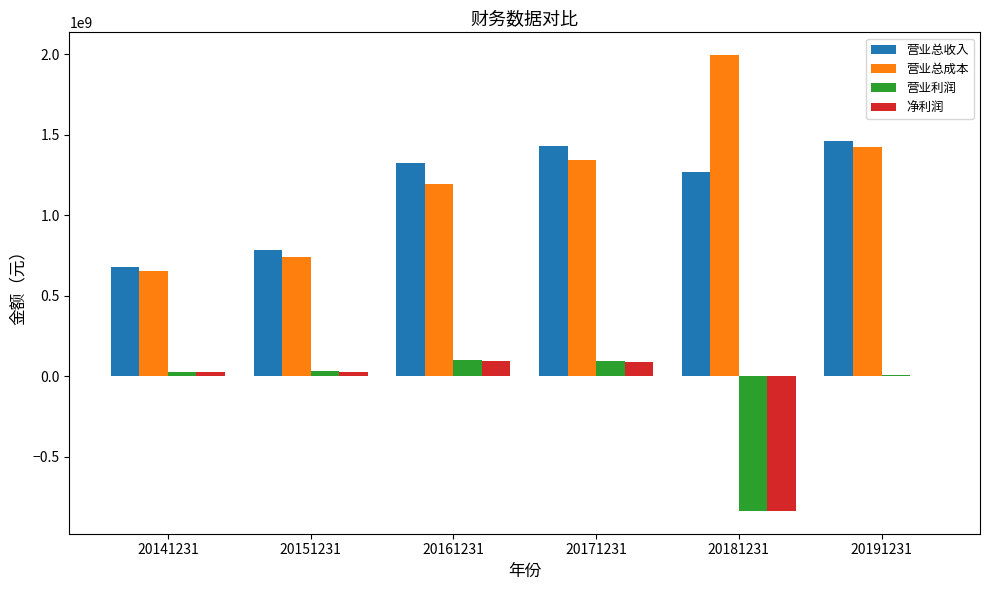

What are all the series names shown in the legend?

营业总收入, 营业总成本, 营业利润, 净利润